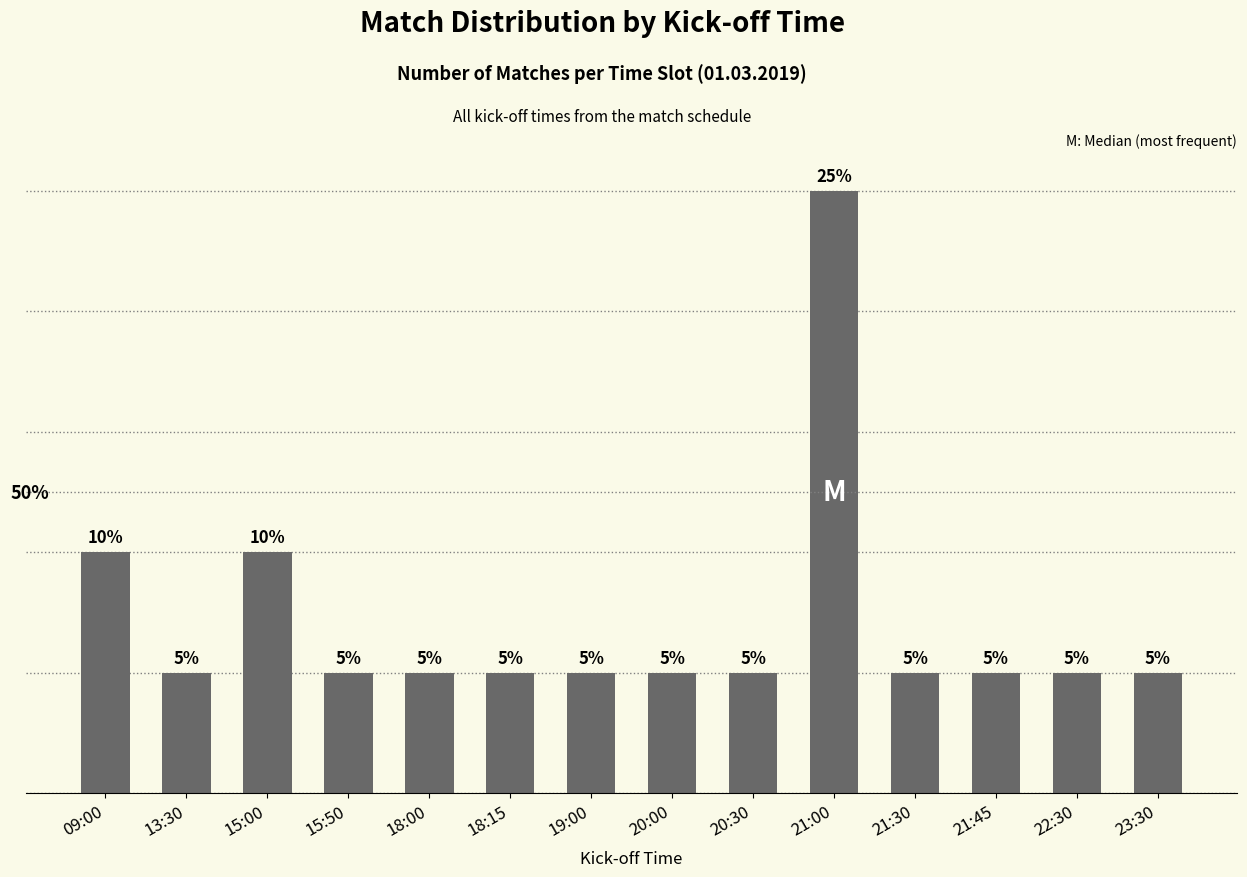

What is the label of the 8th bar from the right?

19:00